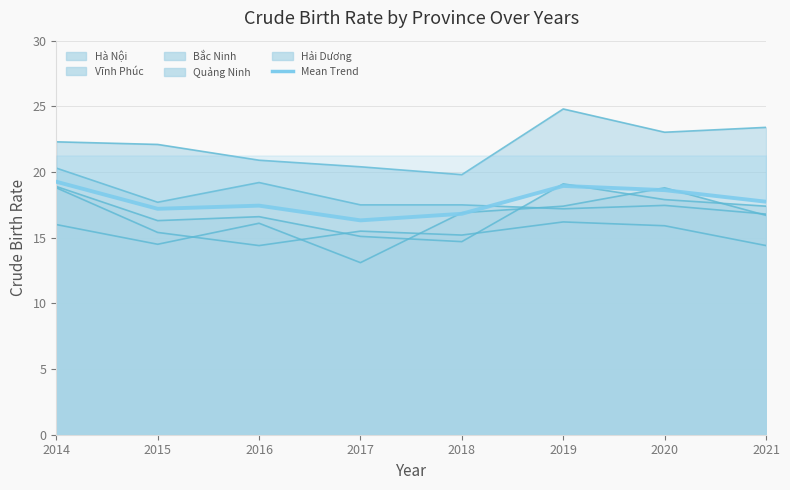

What is the sum of the values at 2021 and 2014?

37.0